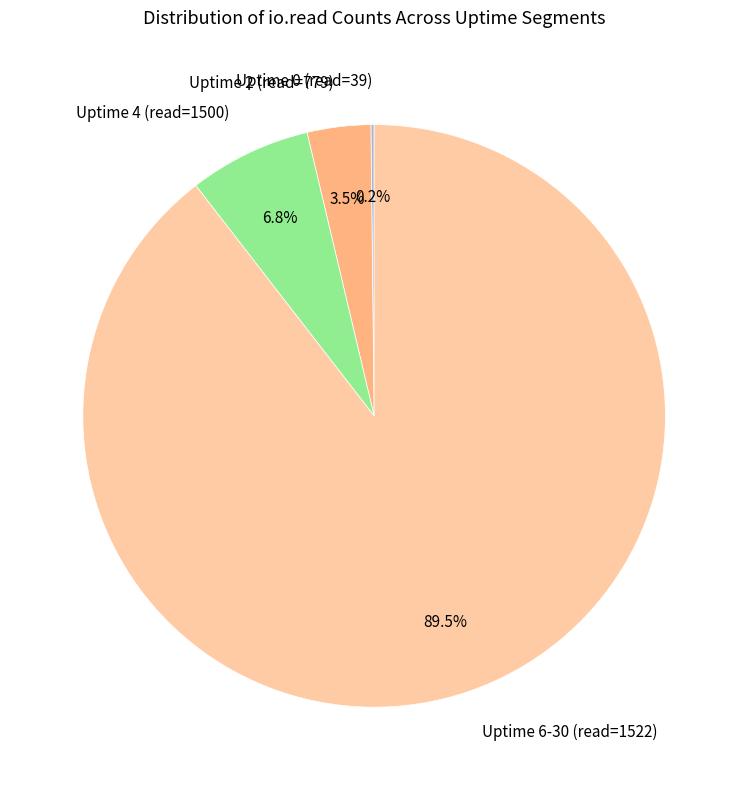

What is the ratio of the value at Uptime 2 (read=779) to the value at Uptime 4 (read=1500)?

0.5